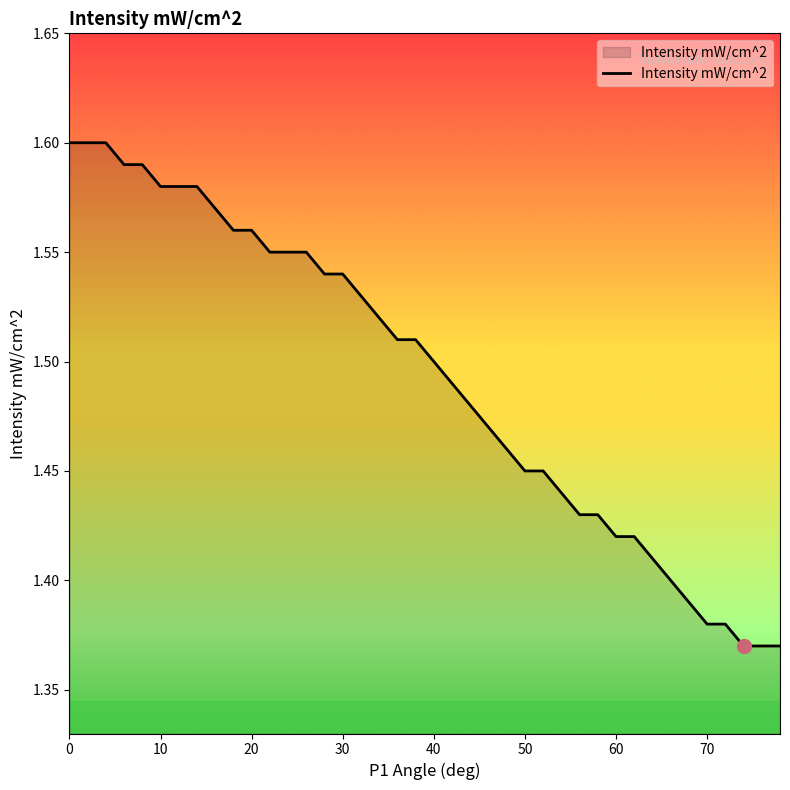

The chart shows a value of 1.9 at 70. True or false?

False